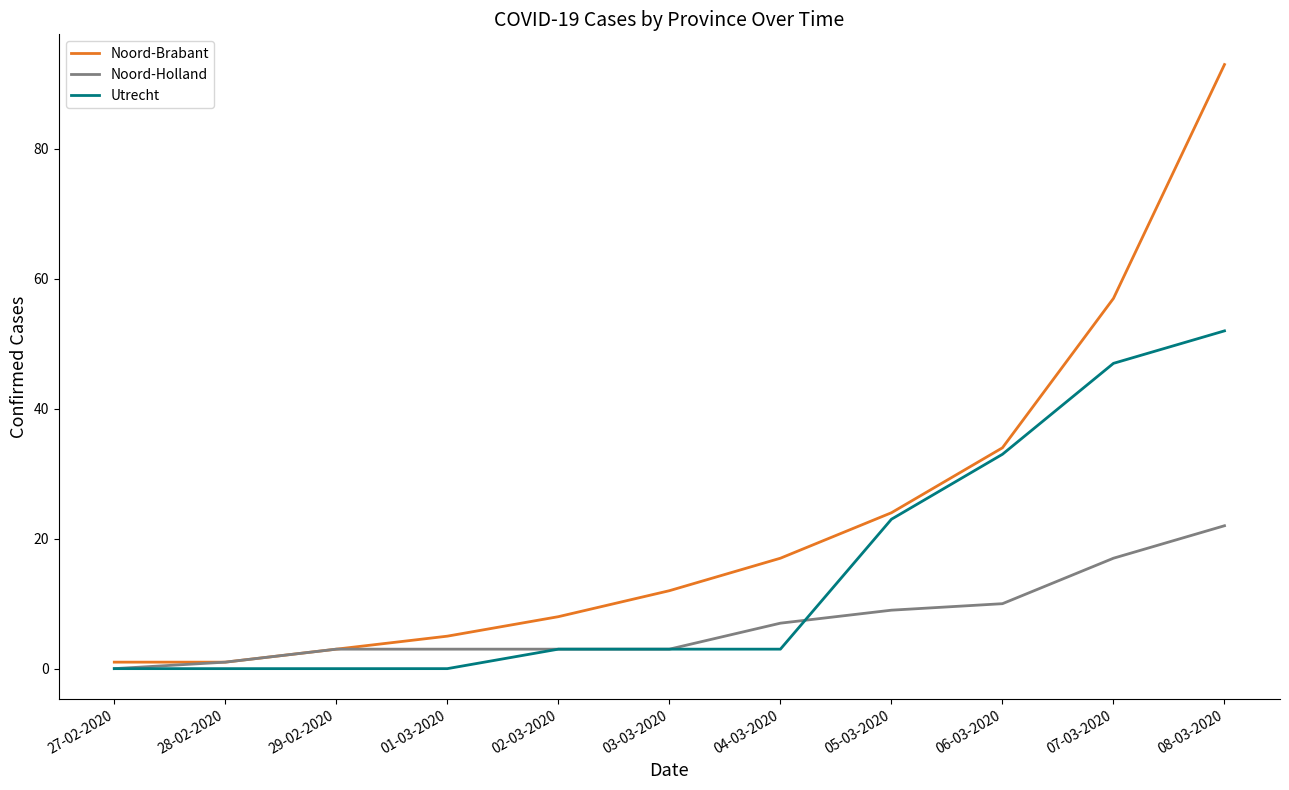

What is the sum of the Noord-Holland values at 01-03-2020 and 05-03-2020?

12